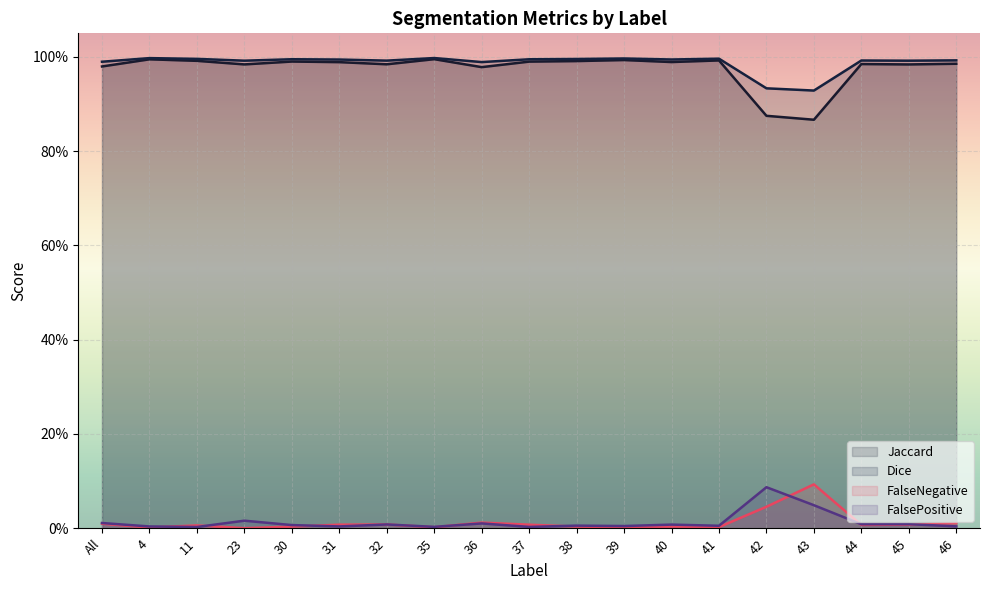

What is the difference between the maximum and minimum values in the Jaccard series?

0.1